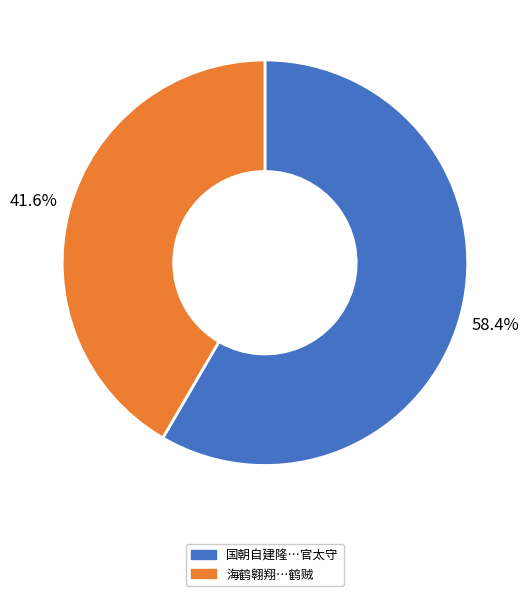

Does any single category account for the majority?

Yes